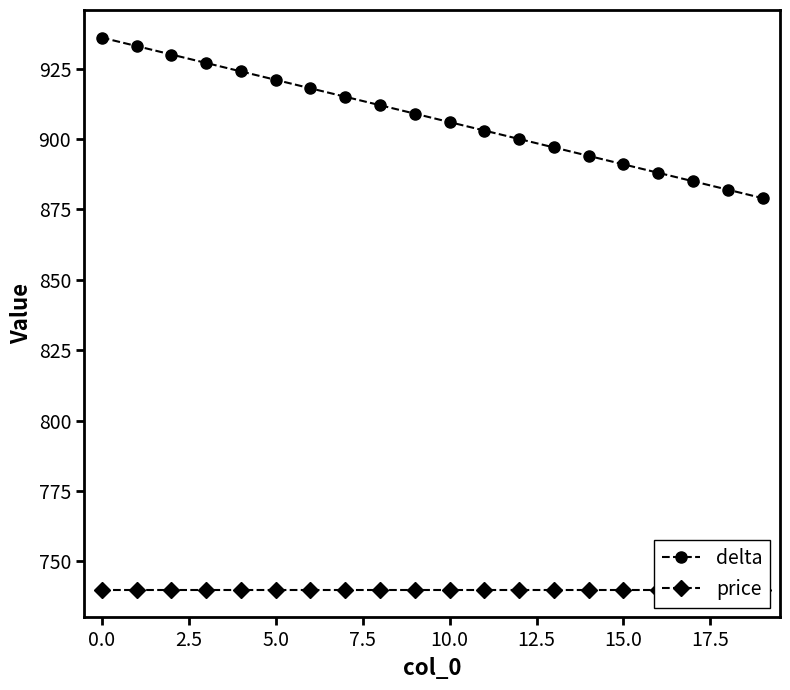

Is it true that price equals 740 at 12?

True